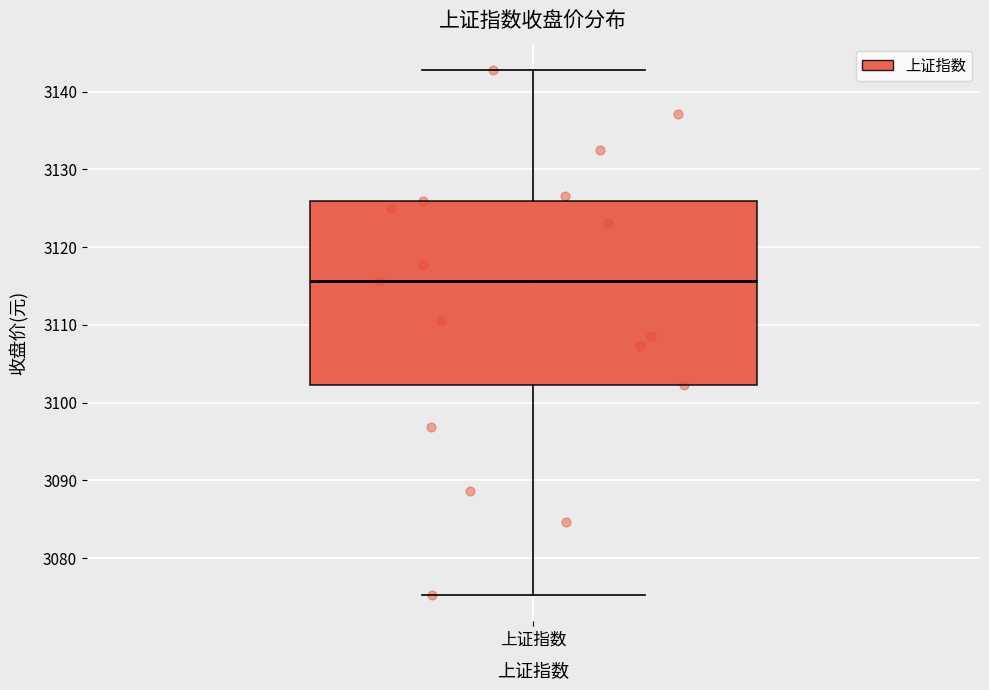

Transcribe this box plot: give where the median line is, the range the box spans, and where the two whiskers end, as read against the y-axis. The values are not printed on the chart, so give them approximately, as read against the axis.

median 3116, box 3102 to 3126, whiskers 3075 to 3143